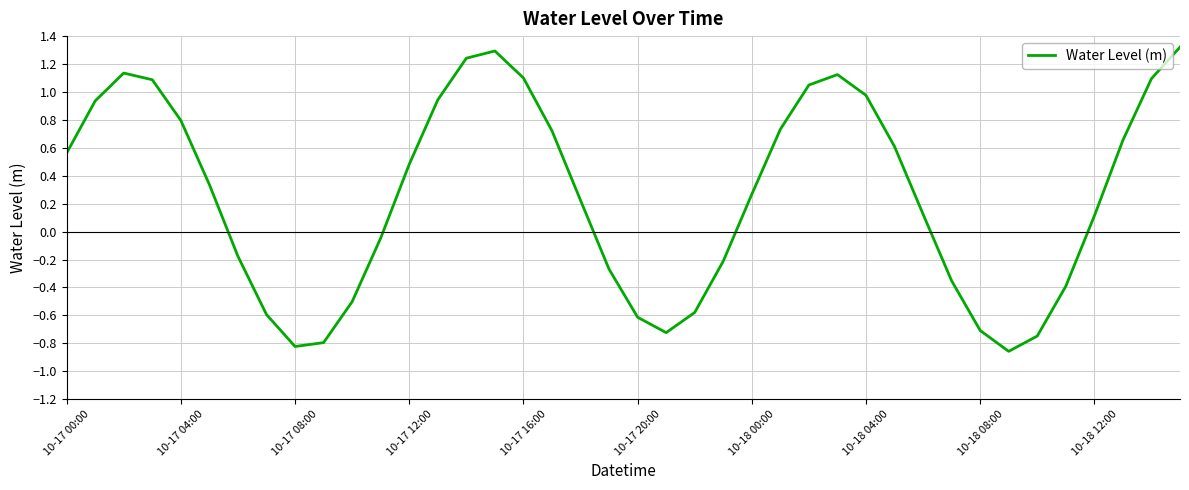

What is the maximum value shown in the chart?

1.3